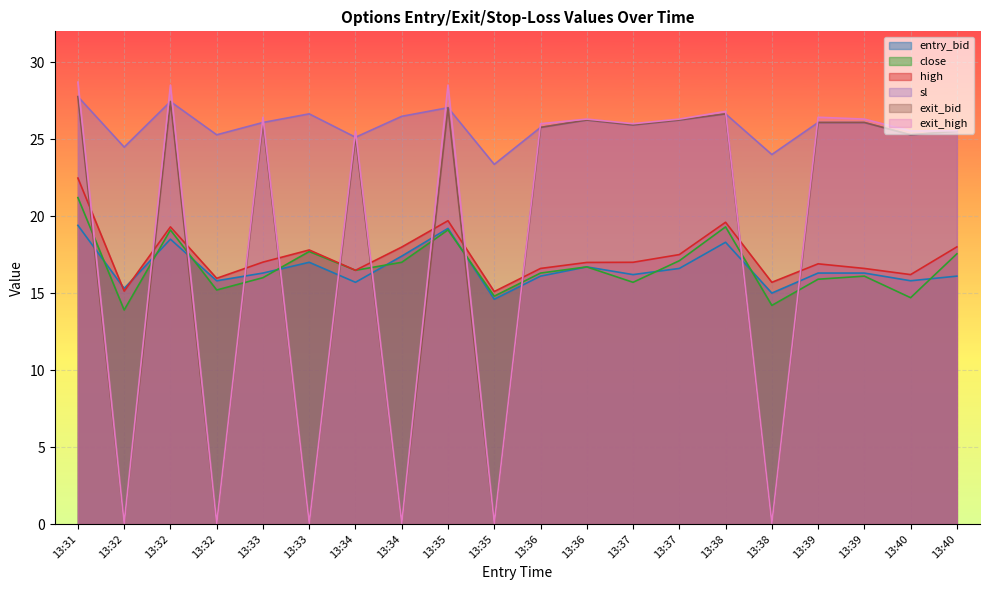

Read the entry_bid value at 13:31.

19.4